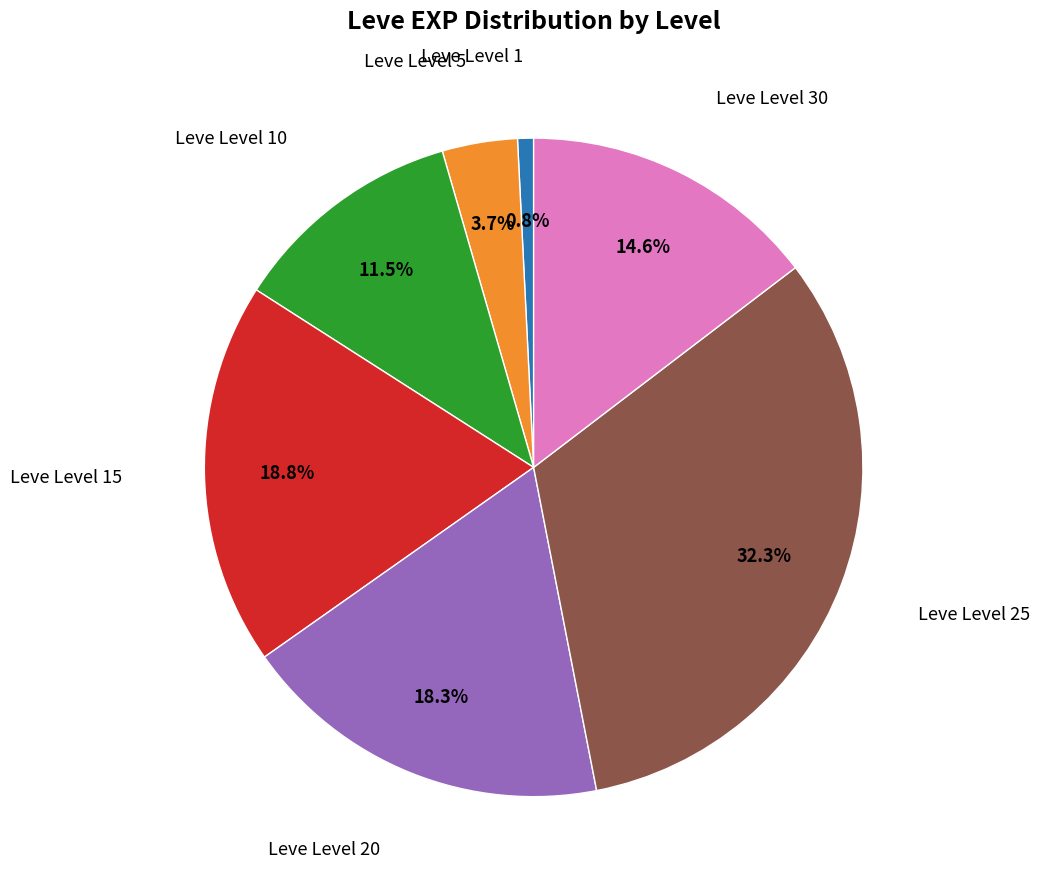

Is there a majority slice in this chart?

No